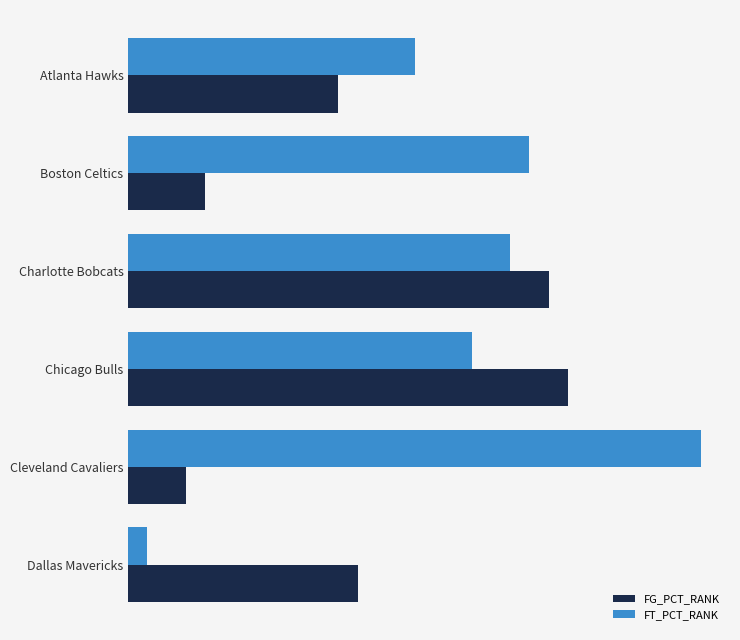

What are all the series names shown in the legend?

FG_PCT_RANK, FT_PCT_RANK